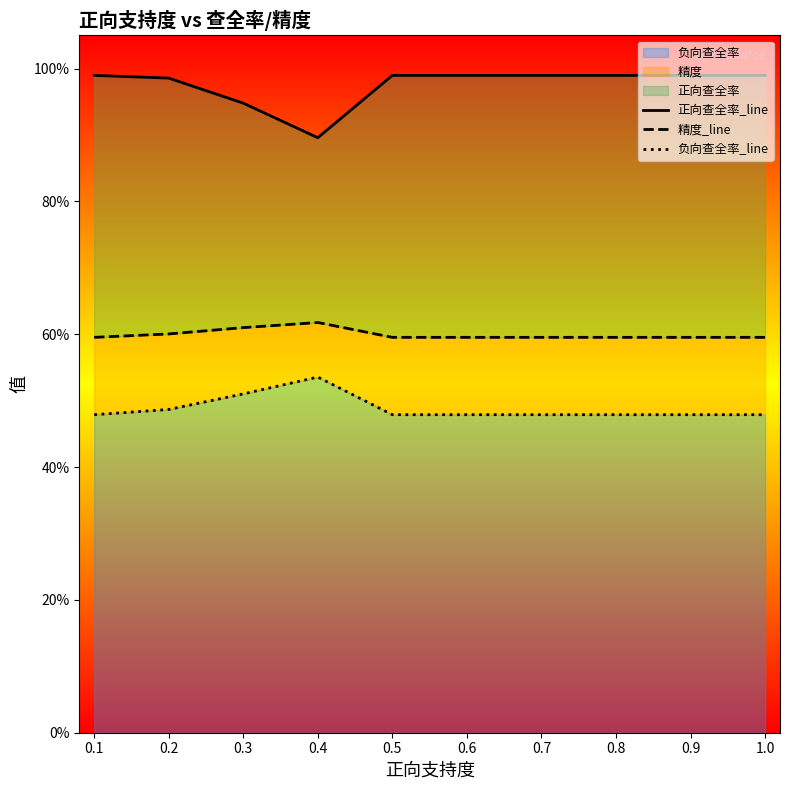

Is the value of 负向查全率_line at 0.3 greater than the value of 正向查全率_line at 0.6?

No